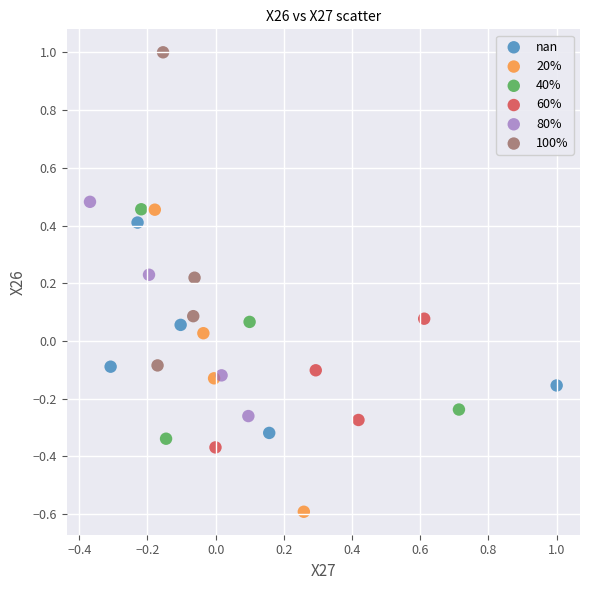

Which series contains the lowest Y value?

20%